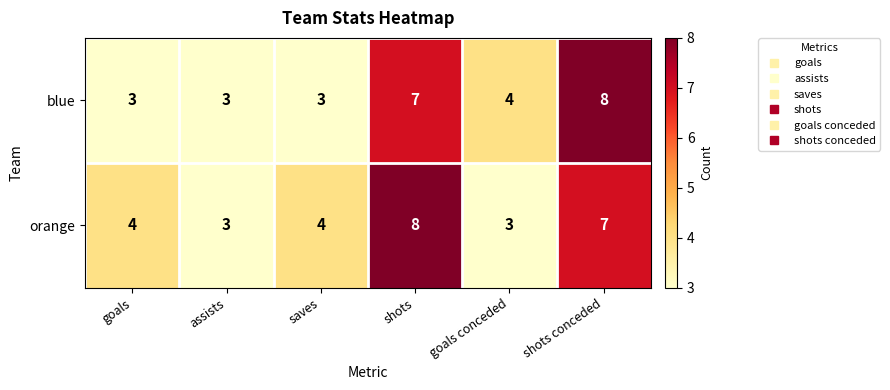

Is the value of orange at goals greater than the value of blue at shots?

No